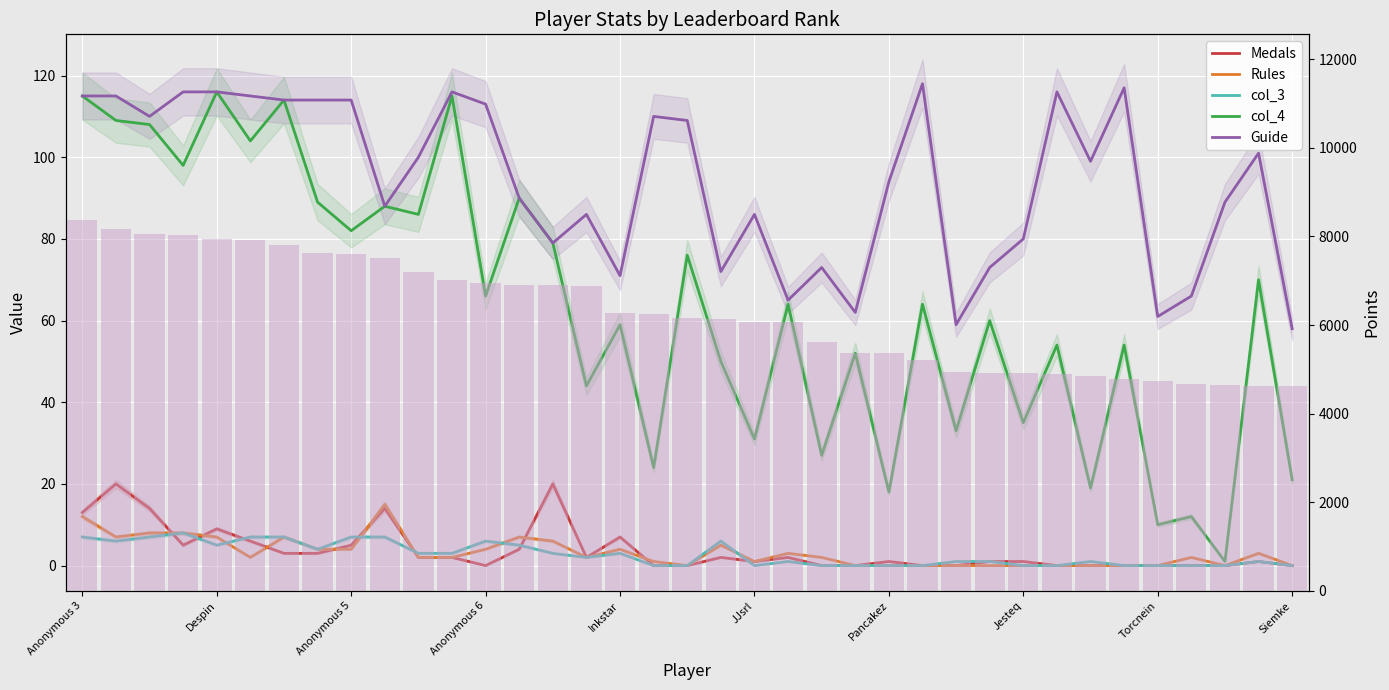

What is the difference between the maximum and minimum values in the col_3 series?

8